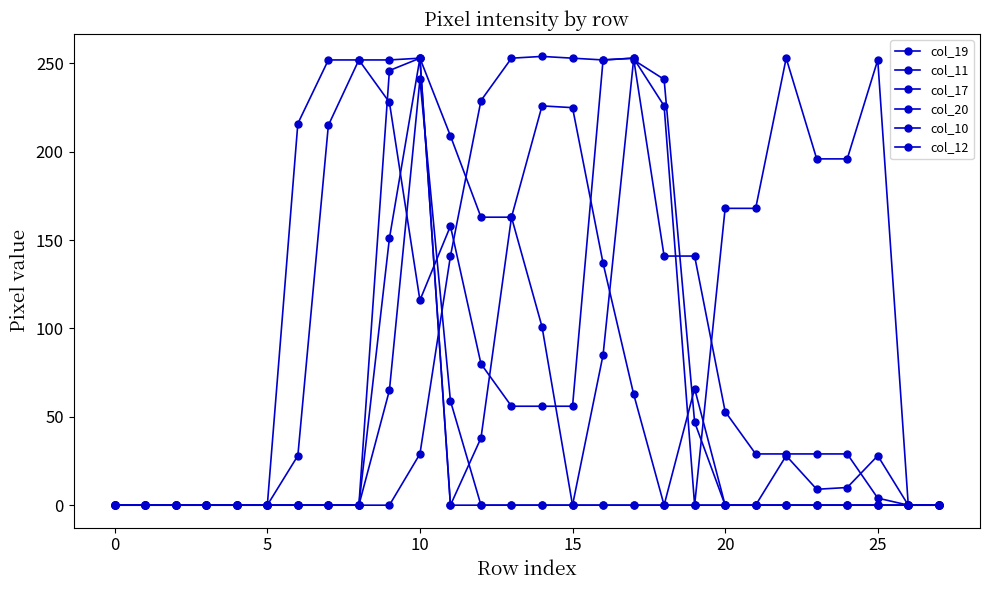

Does the chart display data point markers on the line(s)?

Yes